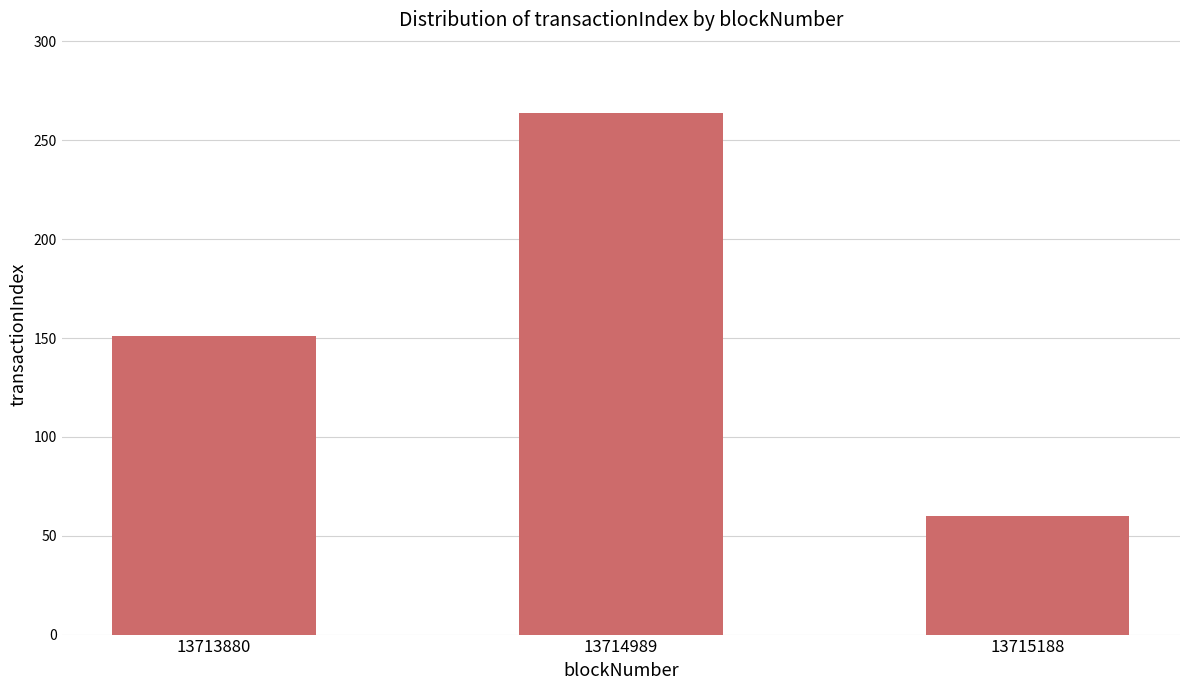

Count the number of data series in this chart.

1